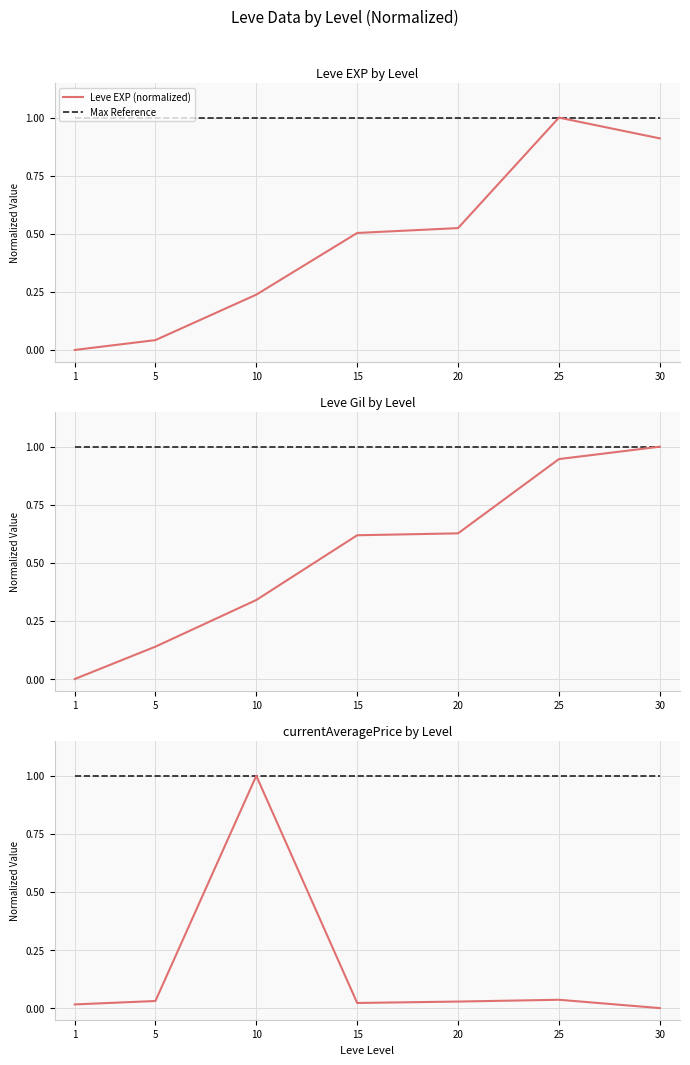

True or false: Leve EXP (normalized) has a value of 0.5 at 15.

True